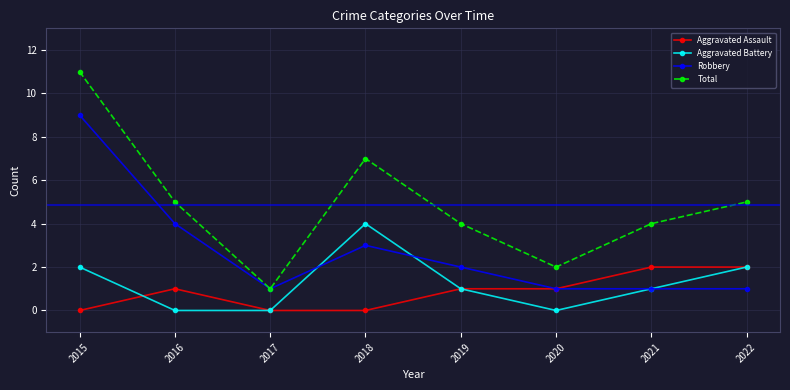

Is it true that Aggravated Battery equals -2 at 2020?

False